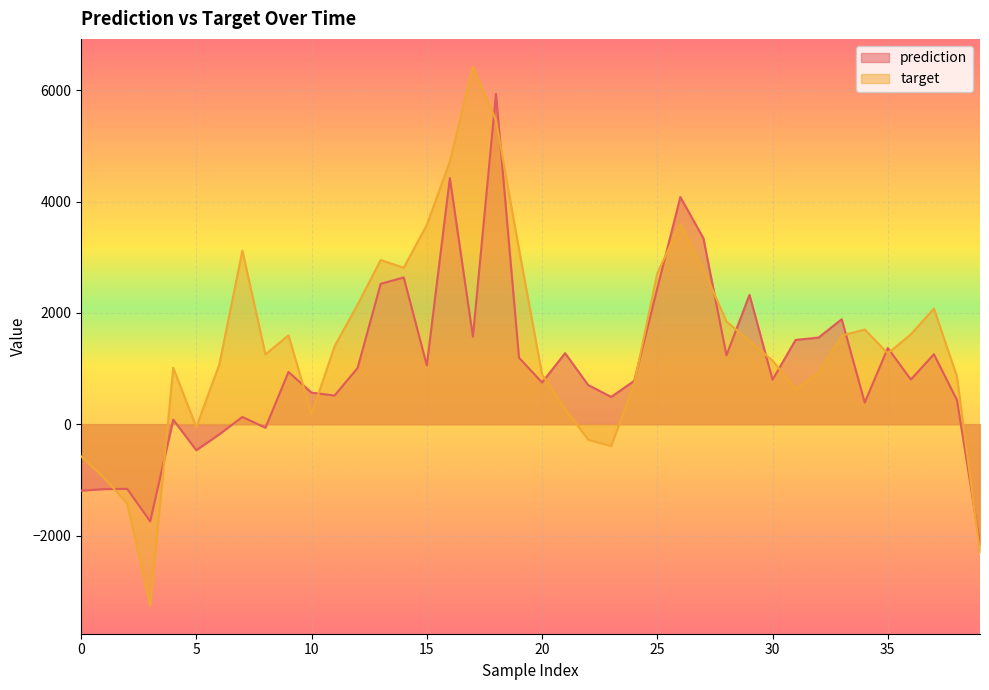

Rank the series by their average value, from highest to lowest.

target, prediction